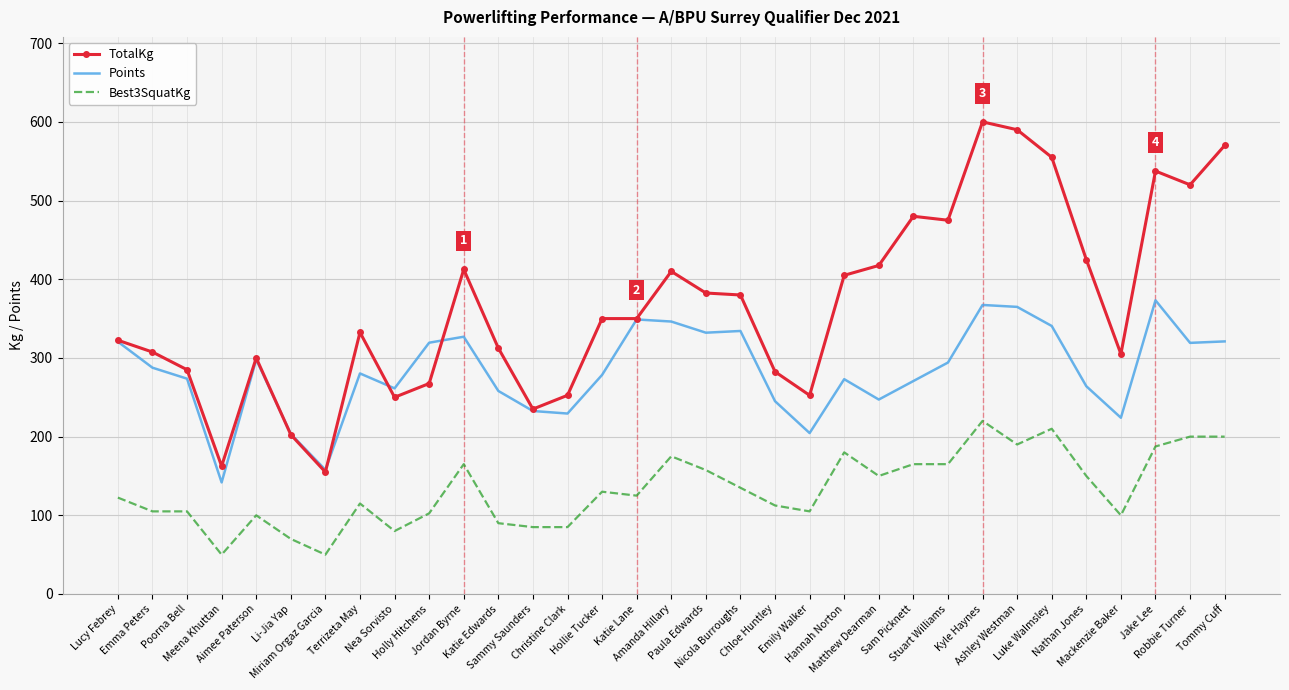

Which series has the largest total across all categories?

TotalKg